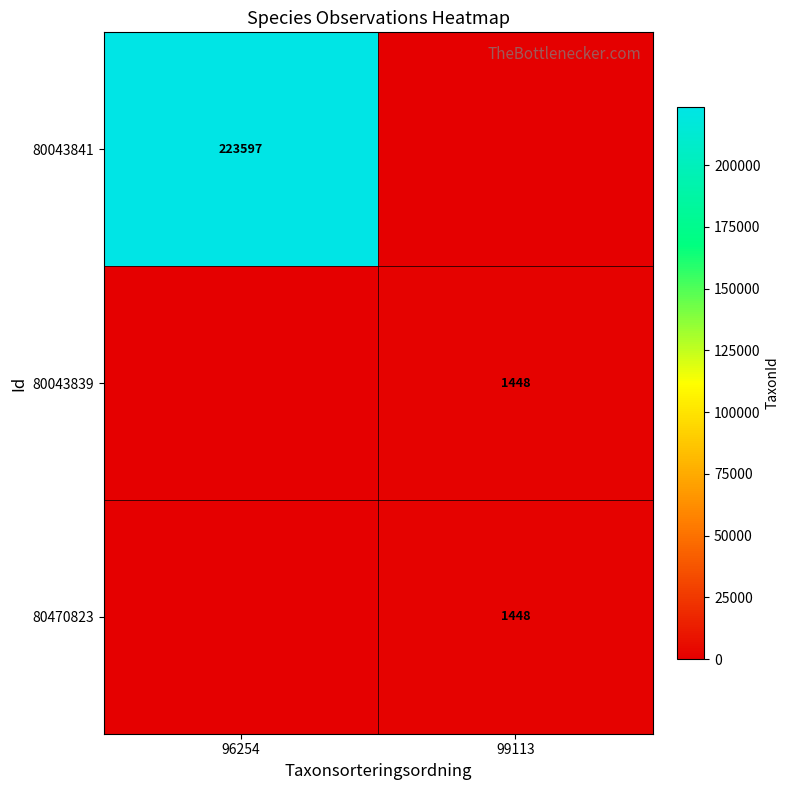

The 80470823 series shows 1448 at 99113. True or false?

True